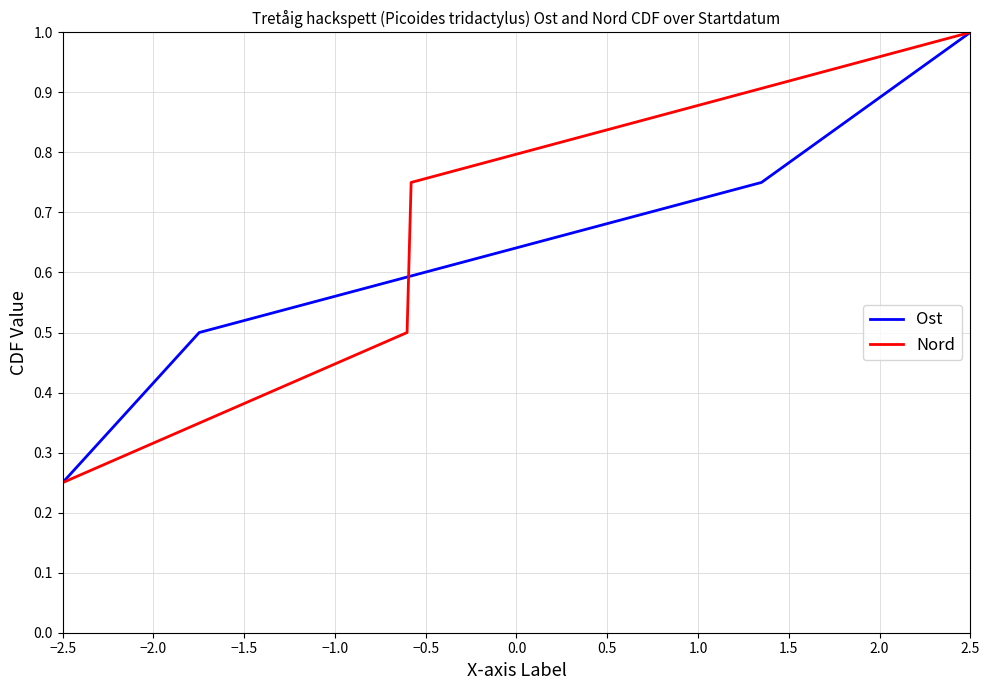

Reading left to right, what are all the values shown in this chart?

Ost: 0.2	0.5	0.8	1.0
Nord: 0.2	0.5	0.8	1.0